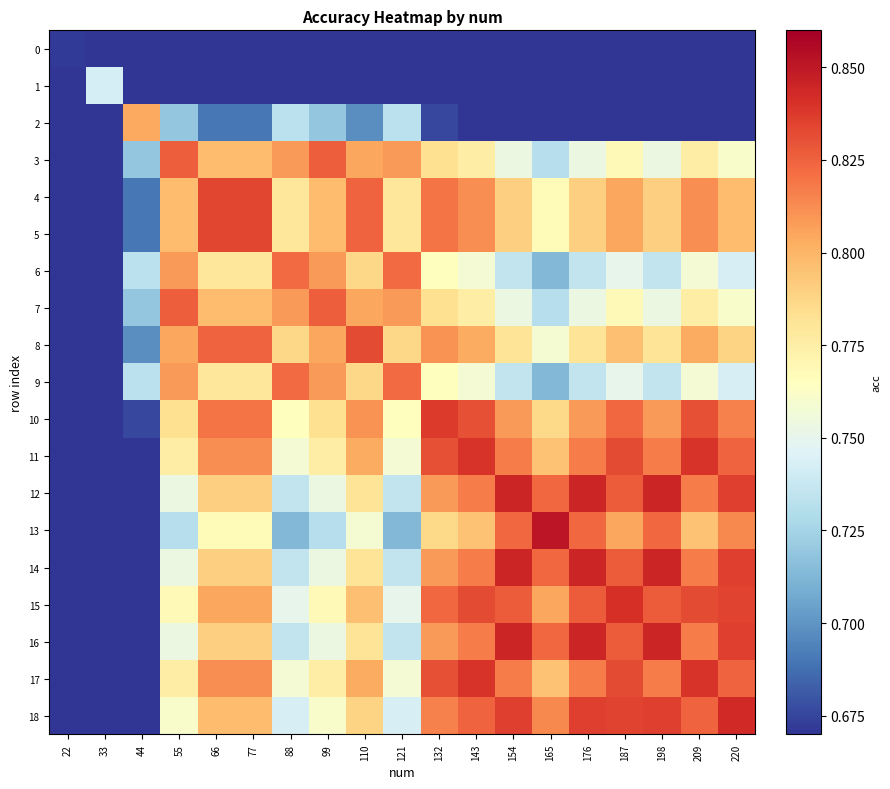

What is the difference between the highest and lowest values at 99?

0.2